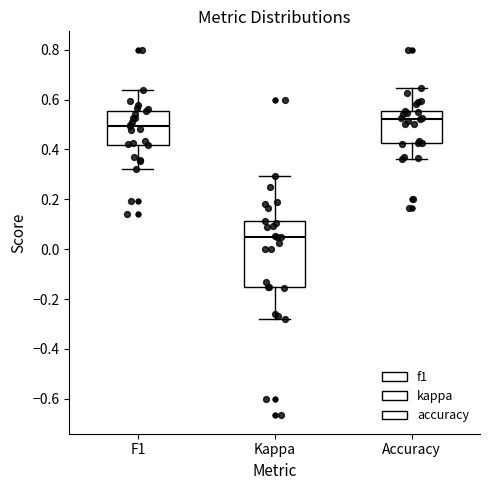

Which box's median line is the lowest?

Kappa